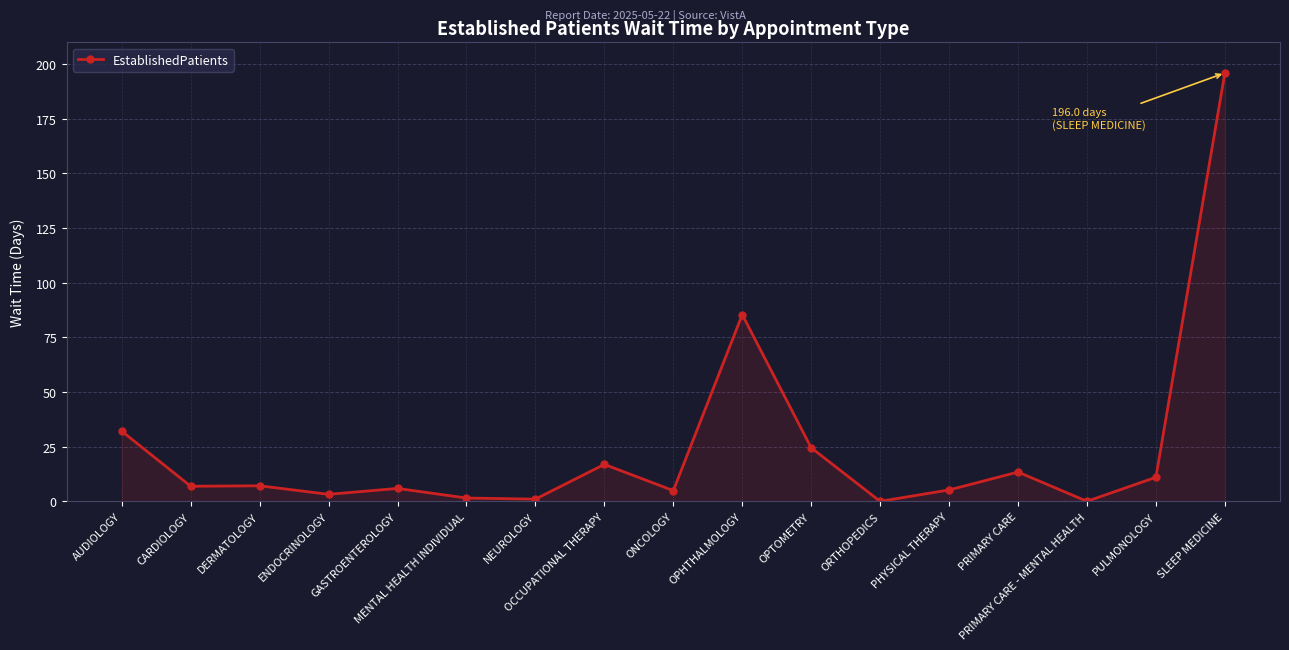

True or false: there are more than 1 points higher than both neighbors.

True